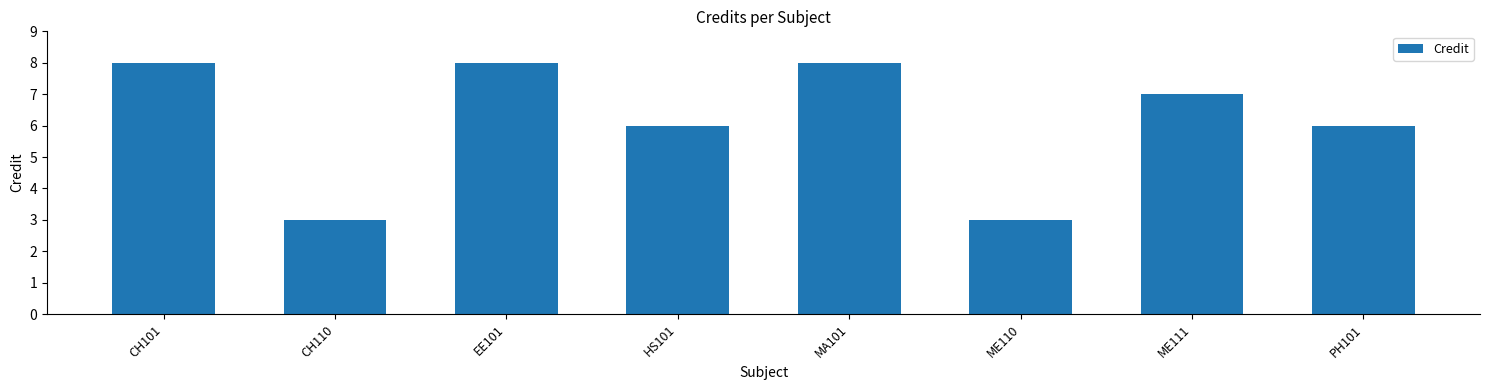

What is the change in value from ME110 to ME111?

+4